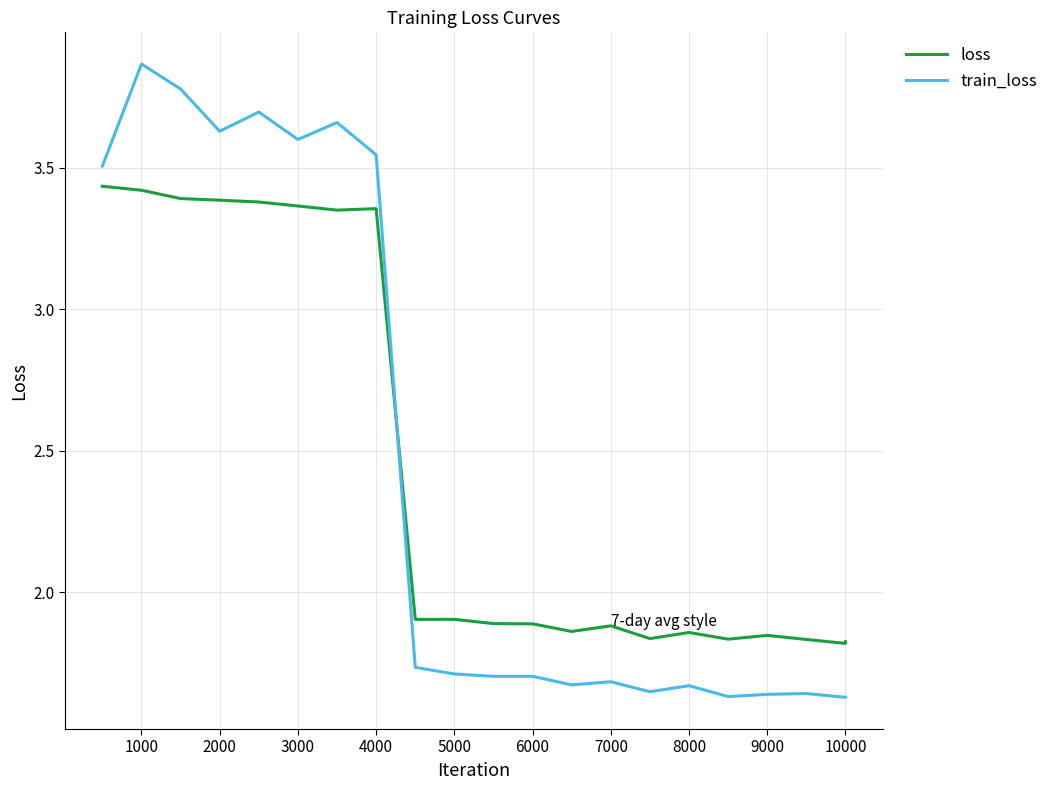

How many intersections are there between train_loss and loss?

1